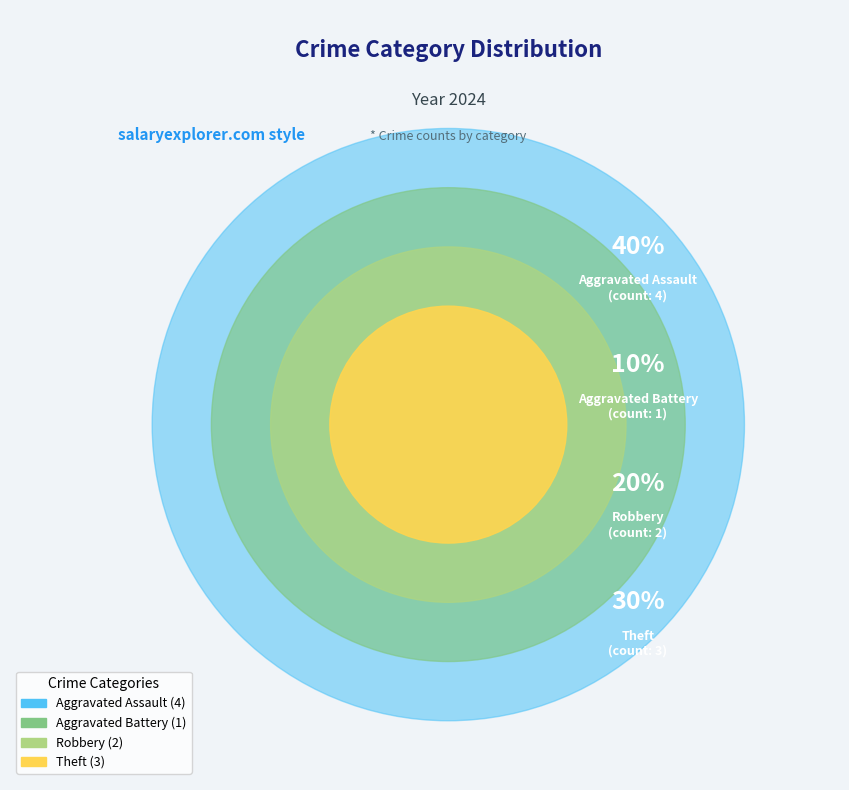

What is the change in value from Aggravated Battery to Theft?

+2